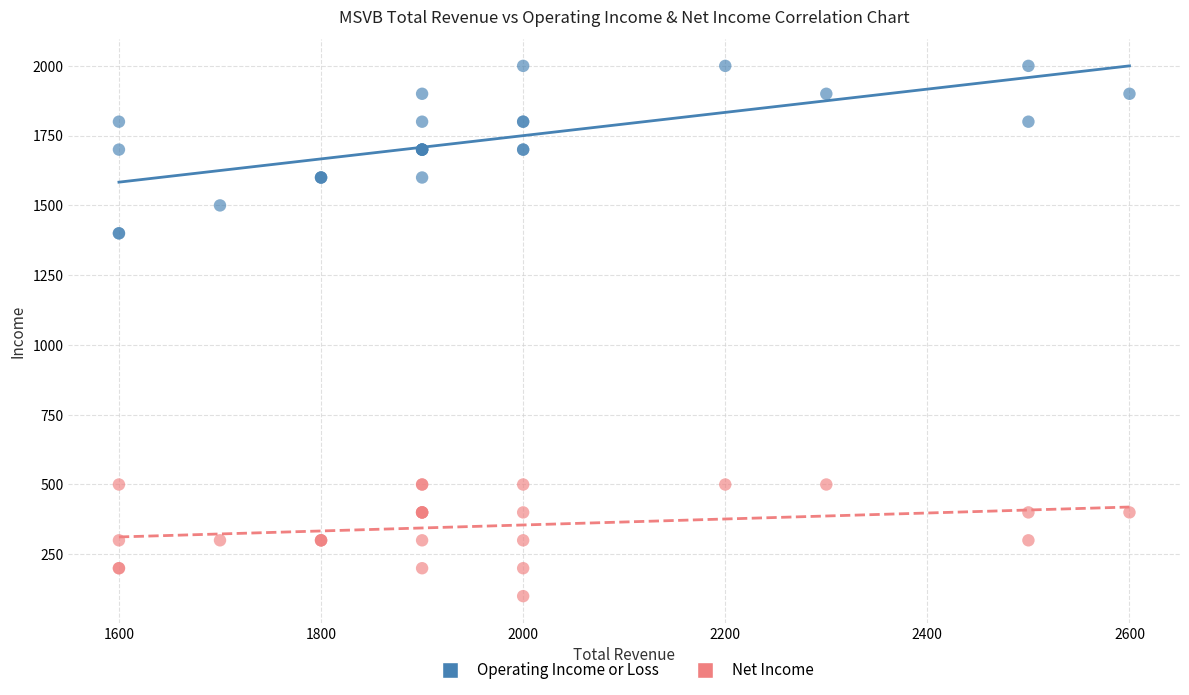

Which series contains the highest Y value?

Operating Income or Loss